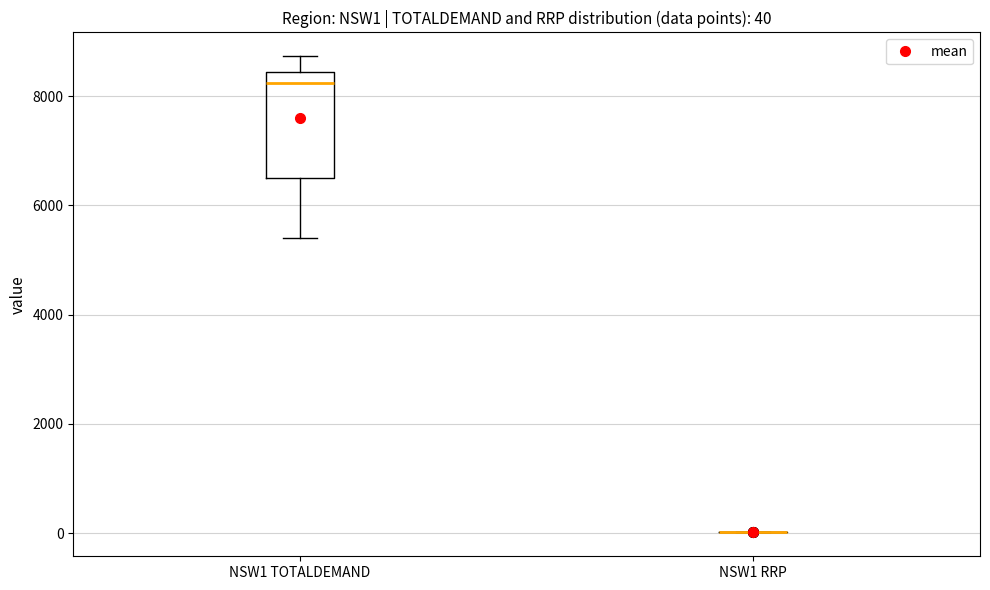

Which box is the tallest, from its lower edge to its upper edge?

NSW1 TOTALDEMAND